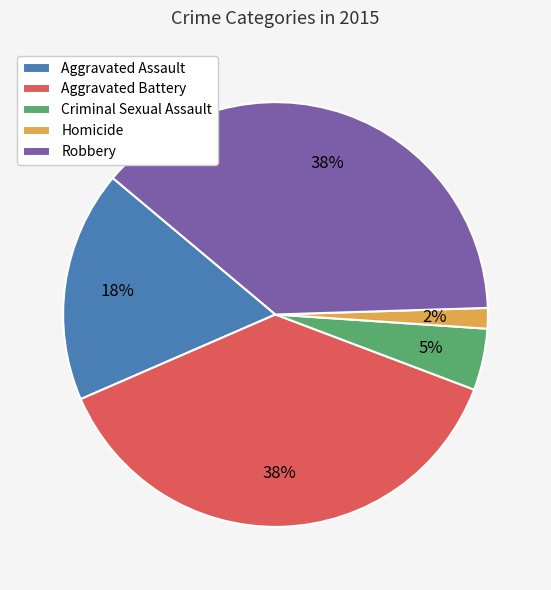

Which has a higher value, Robbery or Aggravated Assault?

Robbery